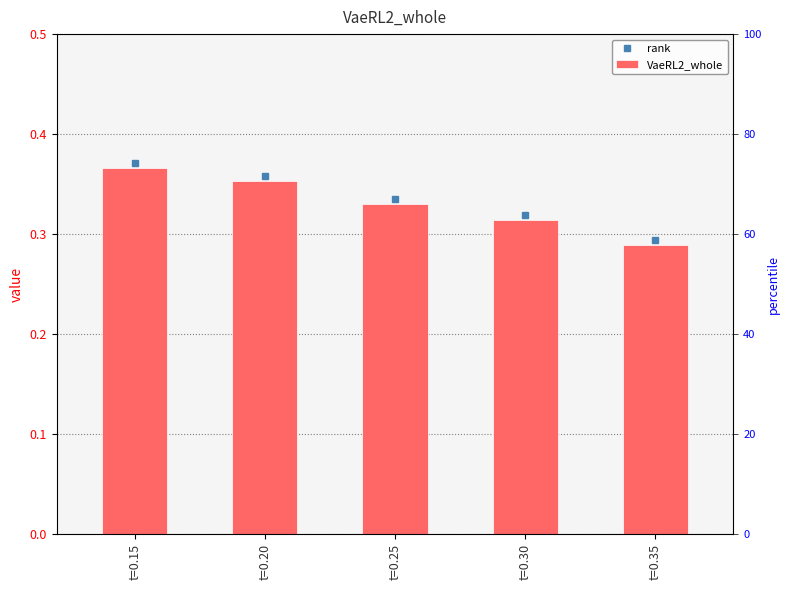

What is the maximum value shown in the chart?

0.4